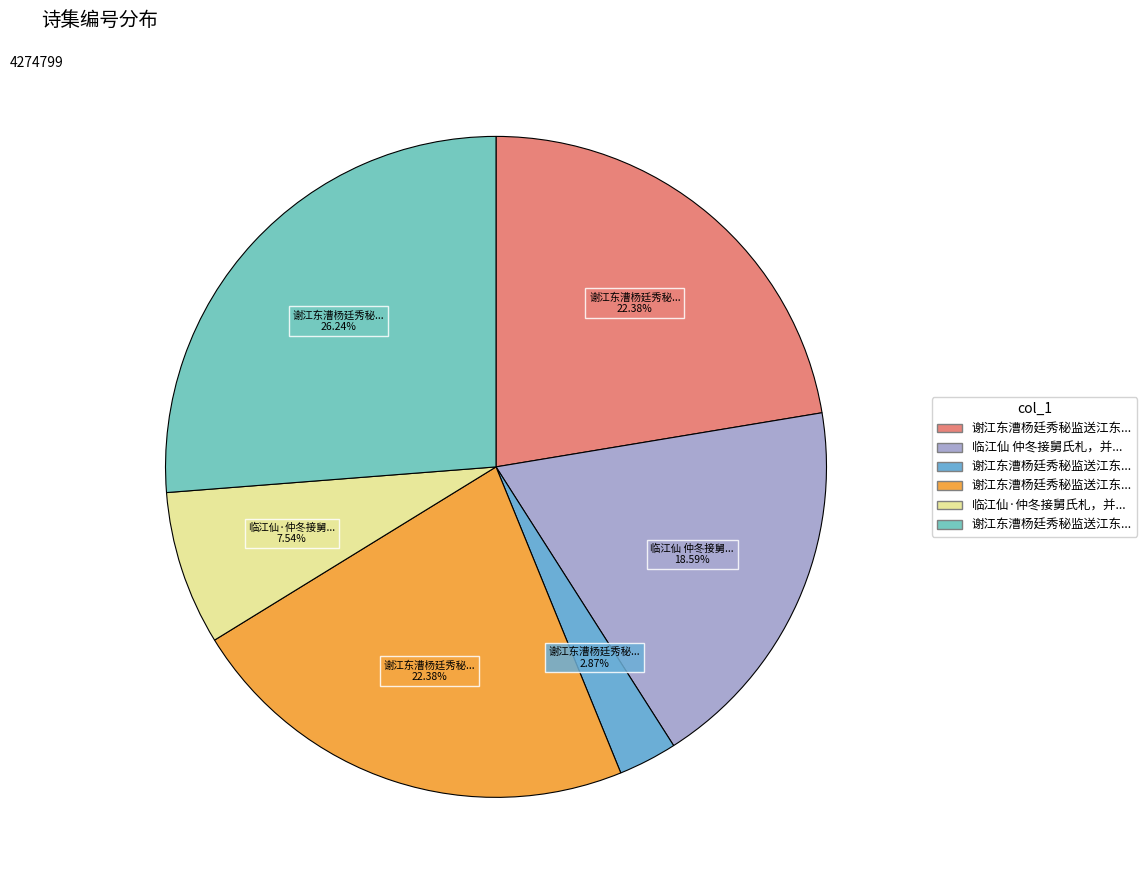

To the nearest percent, what is the average slice percentage?

17%